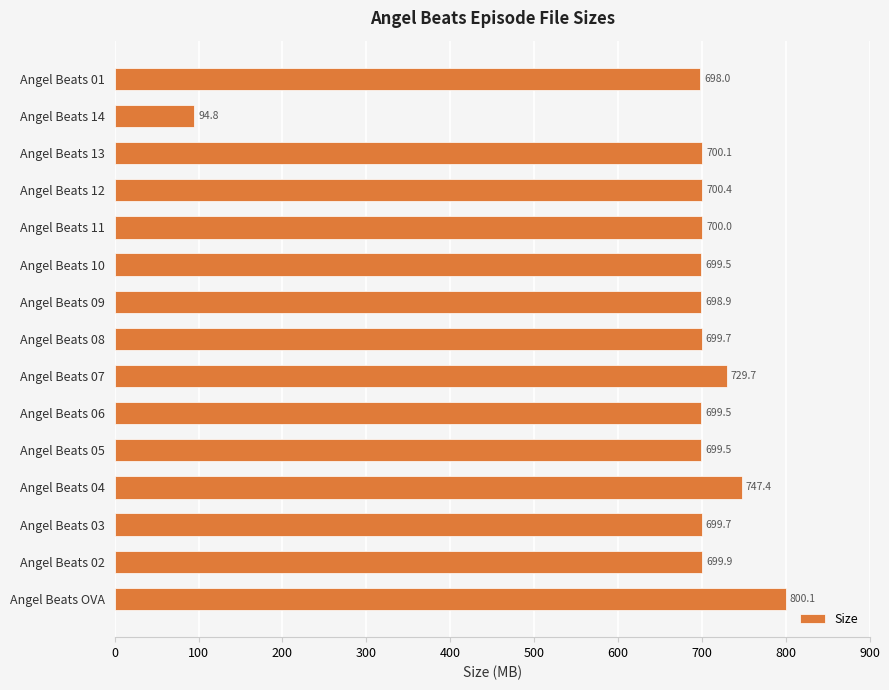

Approximately how many times larger is the value at Angel Beats 07 compared to Angel Beats 14?

7.7